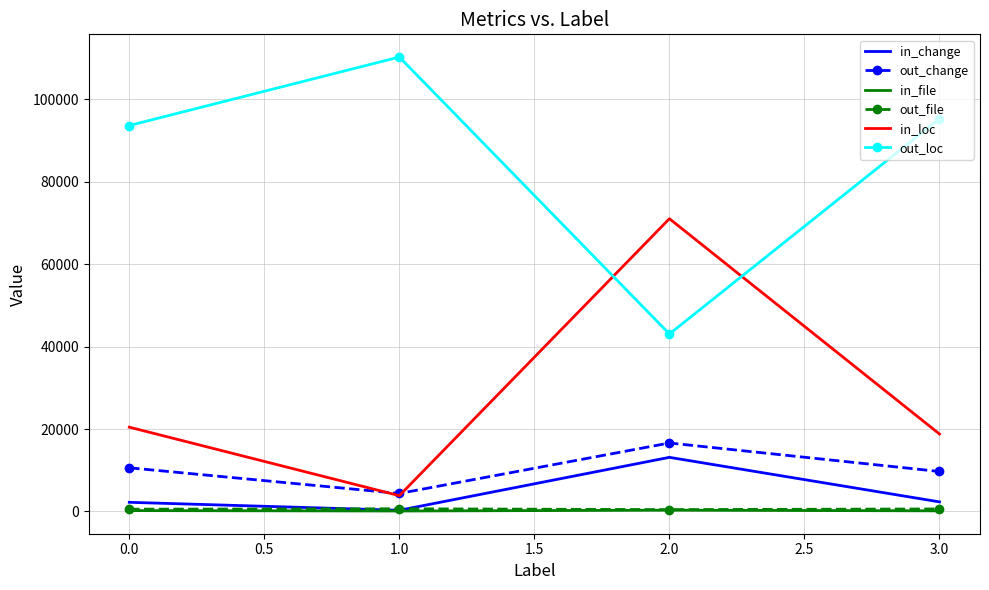

True or false: out_change and out_file cross at least once.

False